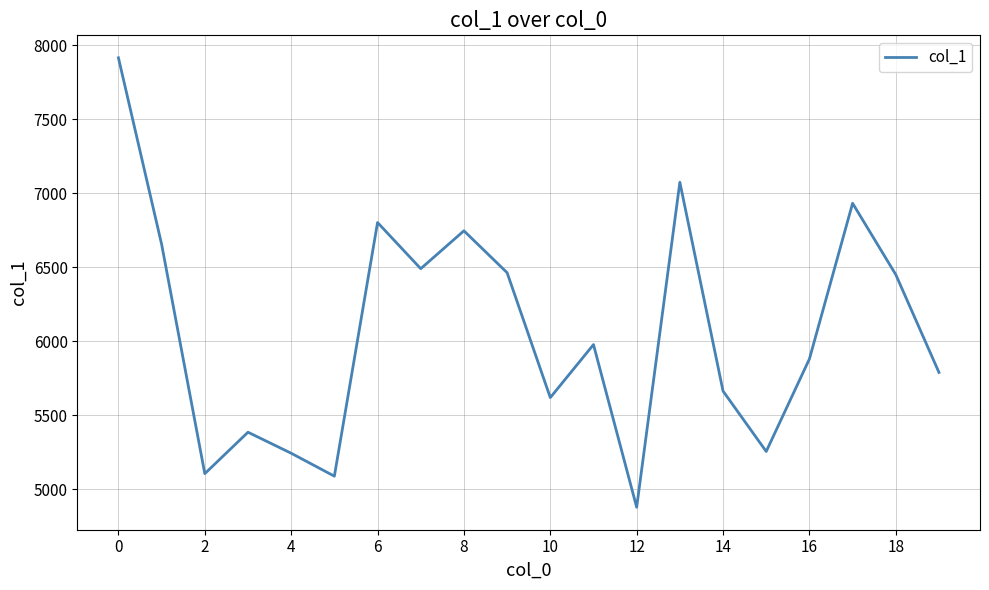

What is the difference between the maximum and minimum values?

3037